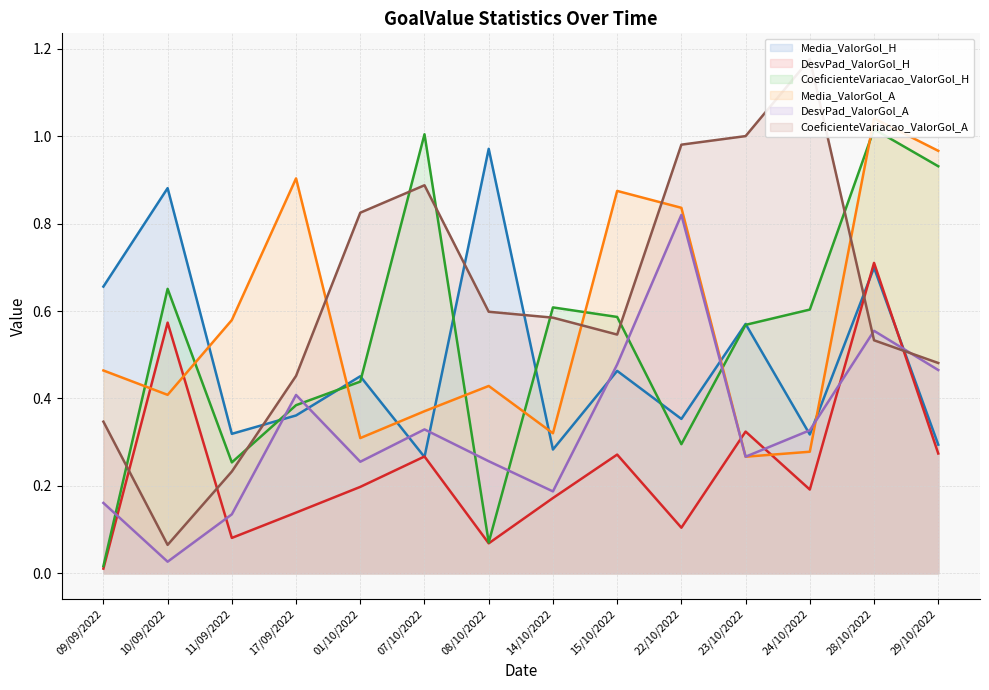

Where do Media_ValorGol_H and DesvPad_ValorGol_H first cross each other?

01/10/2022 and 07/10/2022